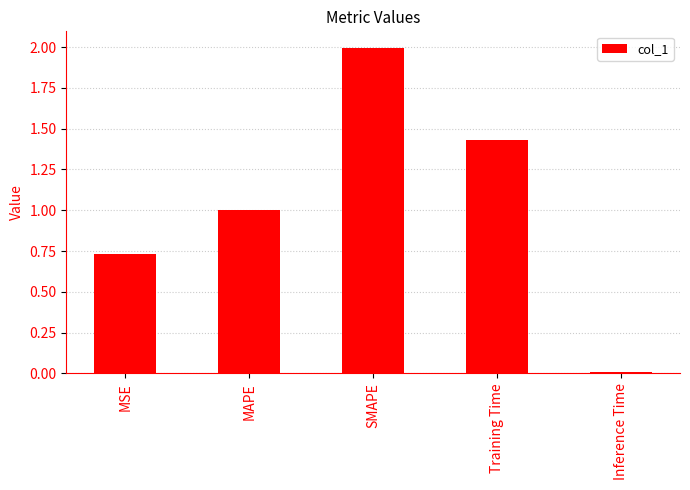

How many bars are there in total?

5